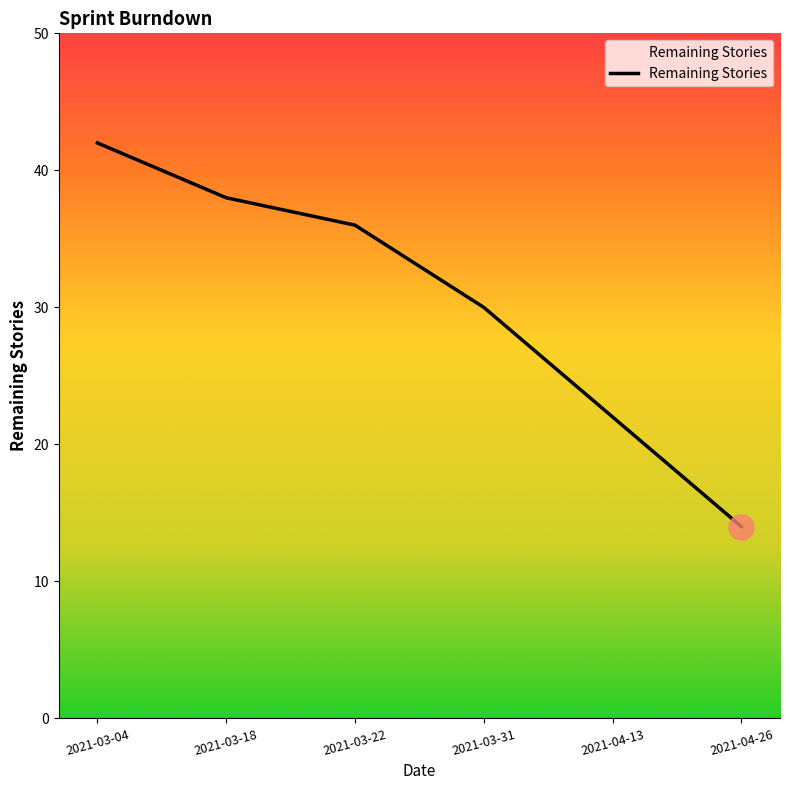

What position from the left is 2021-03-18?

2